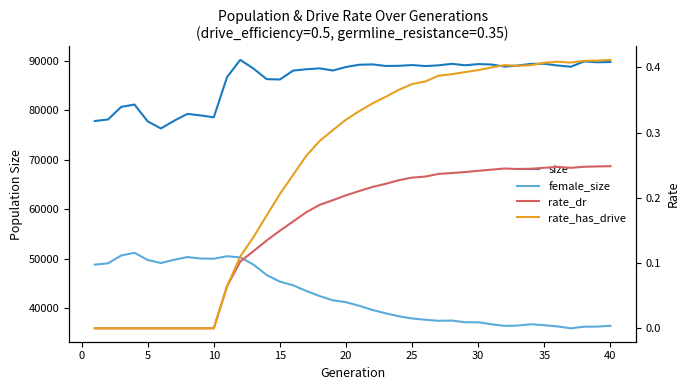

How many rate_has_drive values are between 0 and 1?

40